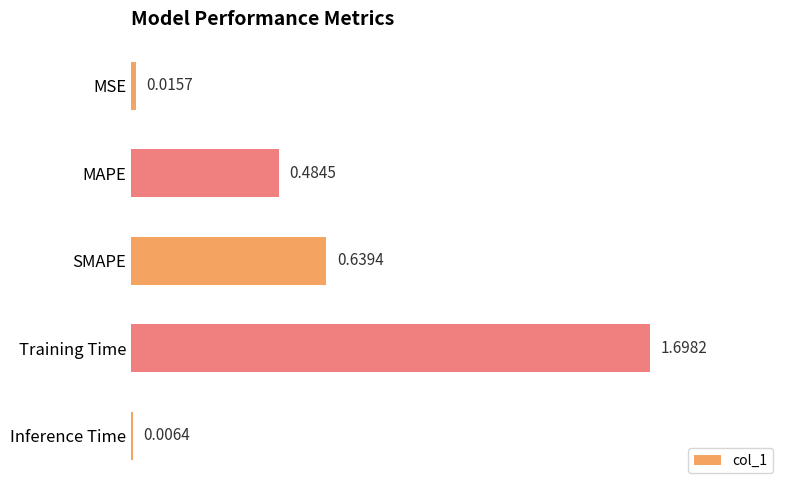

Rank the categories by value from lowest to highest.

Inference Time, MSE, MAPE, SMAPE, Training Time